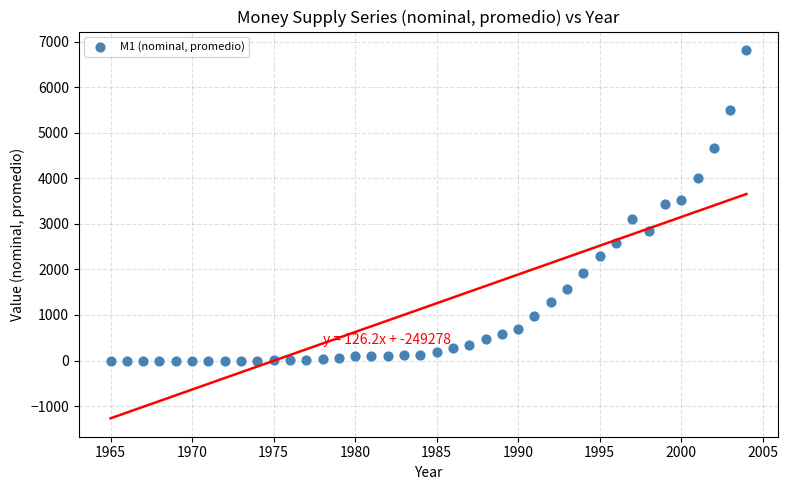

What is the range of X values (max minus min)?

39